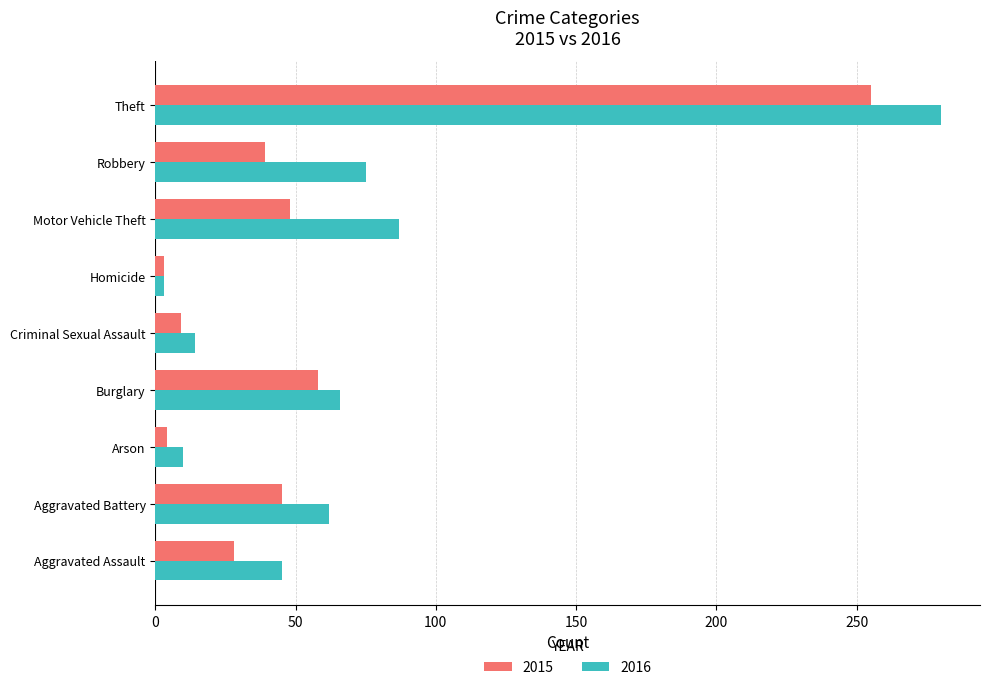

List the series in order of their overall mean, lowest first.

2015, 2016